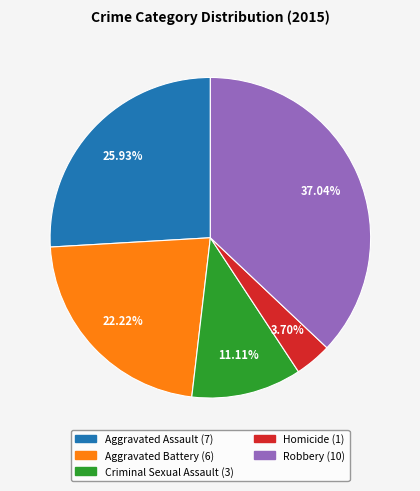

Which category has the biggest portion of the pie?

Robbery